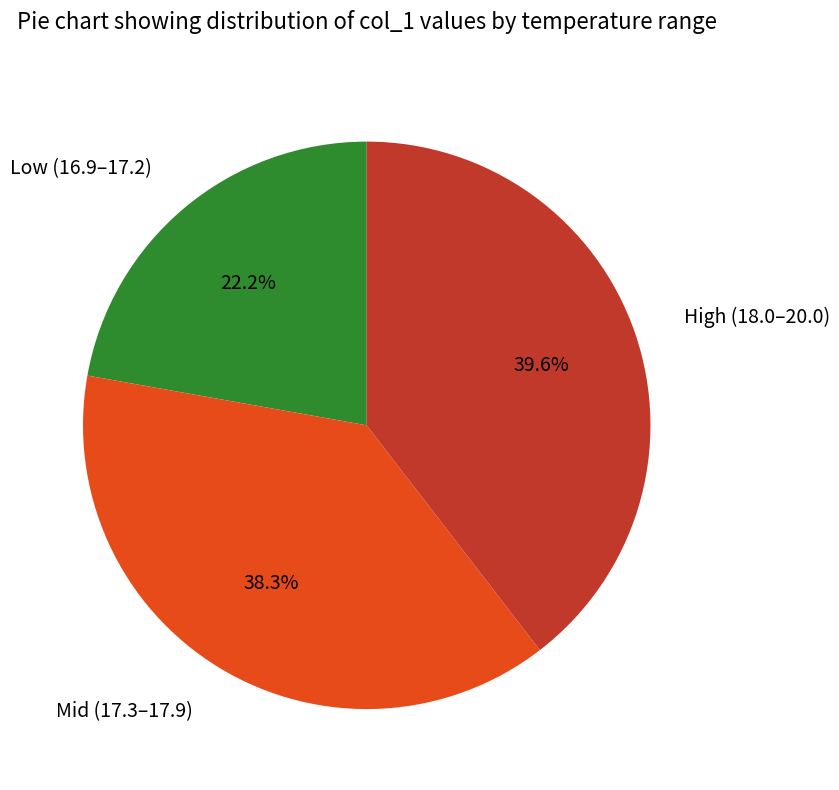

Count the number of slices in the pie.

3